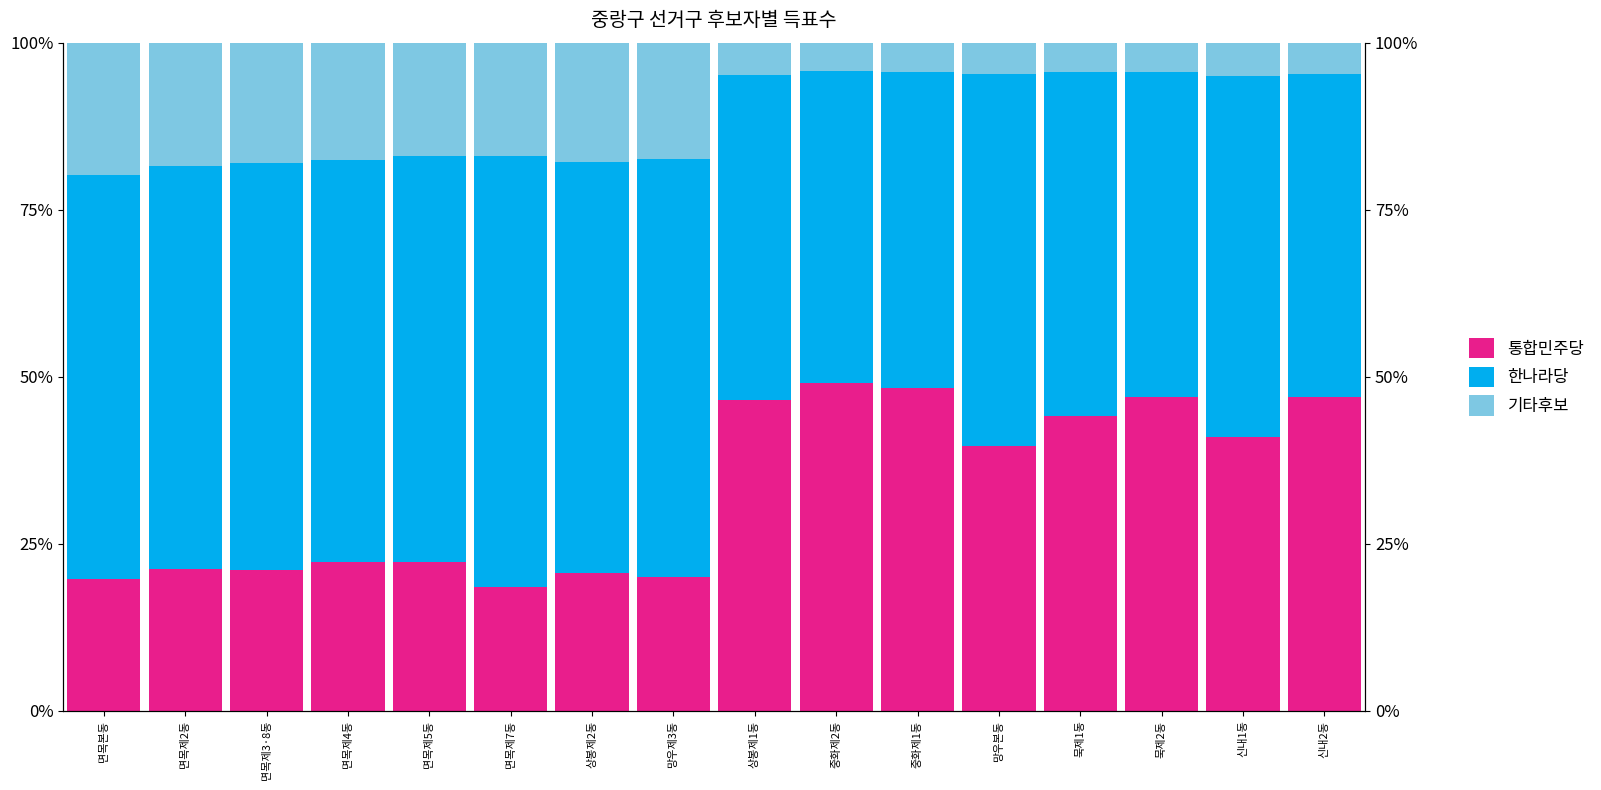

True or false: 통합민주당 has a value of 75.7 at 묵제2동.

False